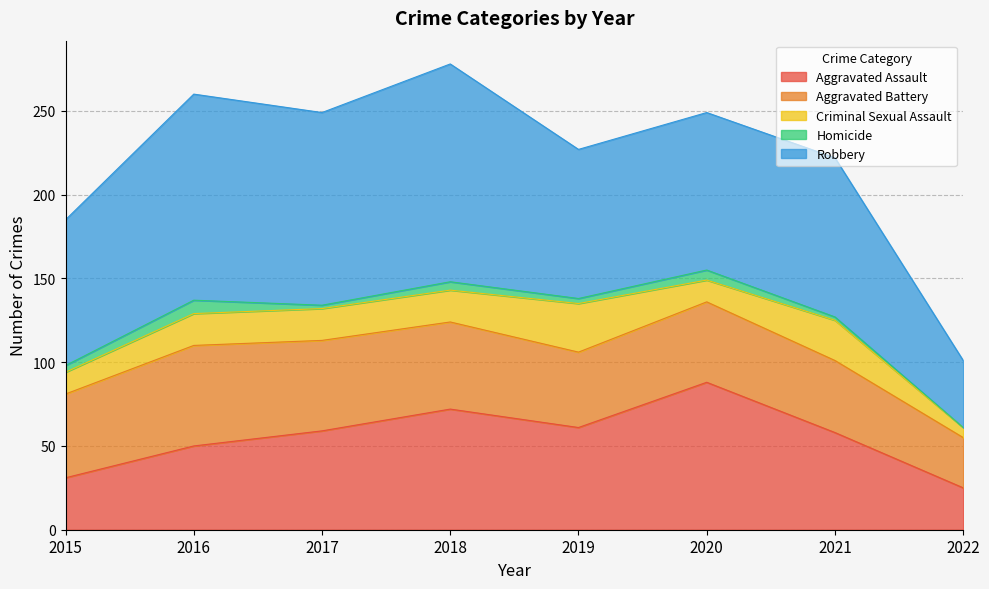

The value of Robbery at 2020 is 23. True or false?

False